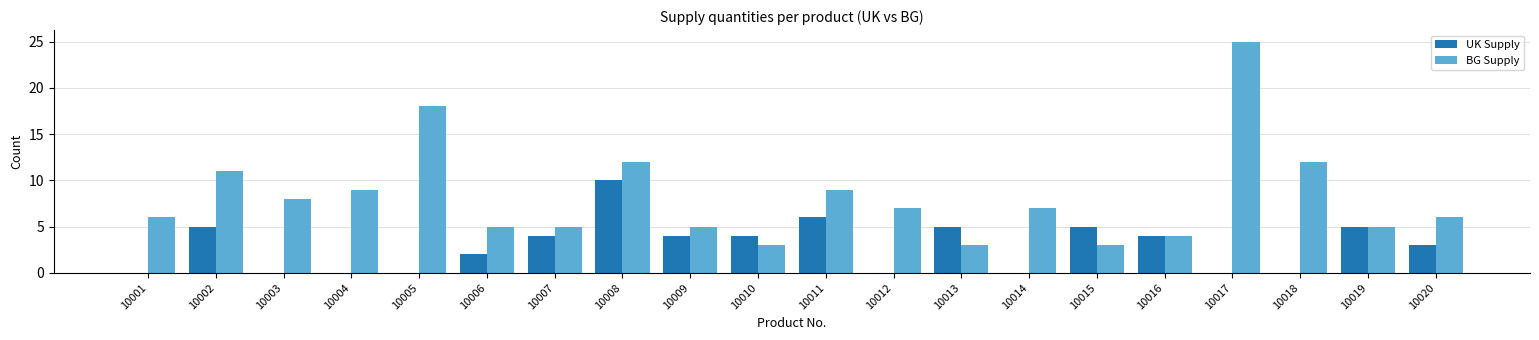

What is the total value across all series at 10001?

6